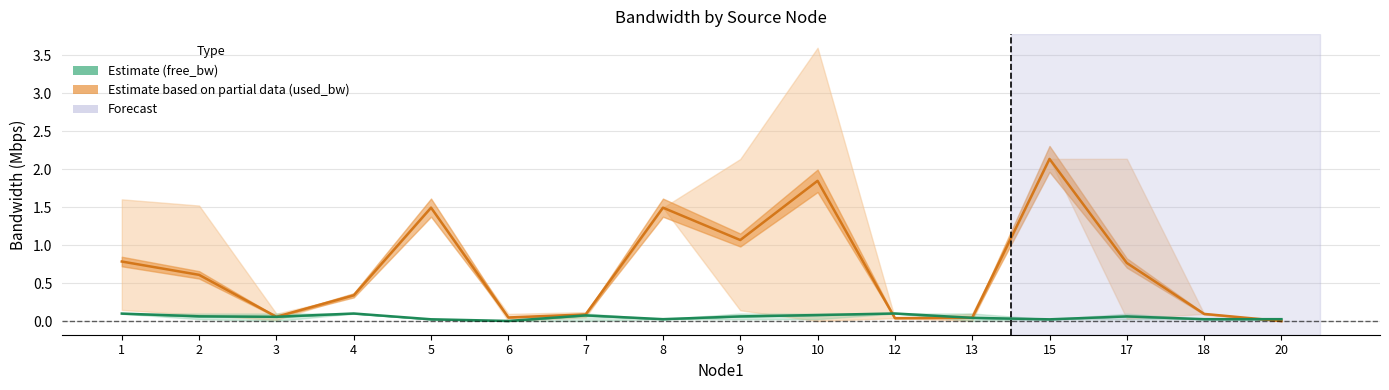

True or false: Estimate based on partial data has more than 2 points higher than both neighbors.

True